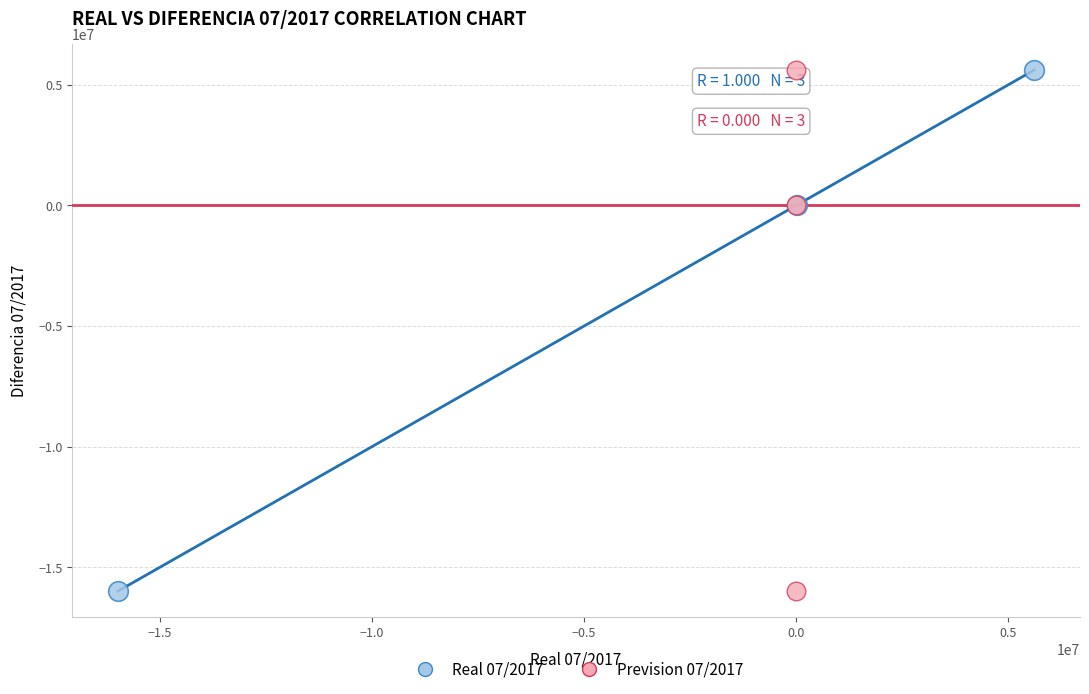

What are all the series names shown in the legend?

Real 07/2017, Prevision 07/2017